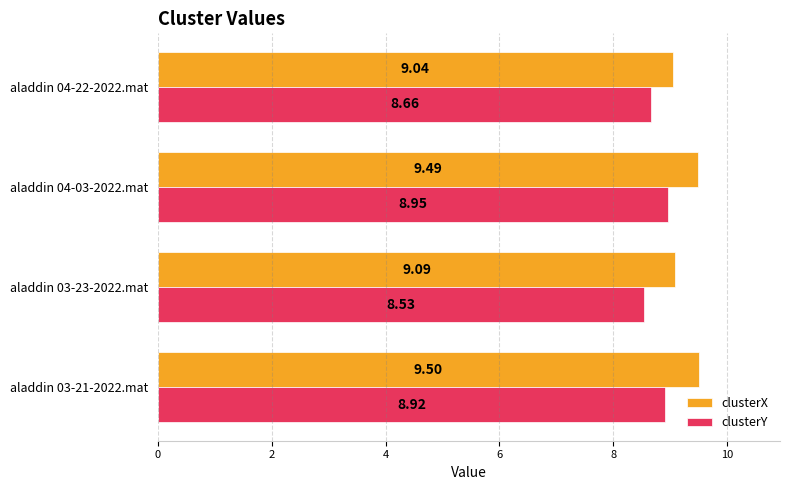

What is the difference between the second highest and second lowest values in the clusterX series?

0.4